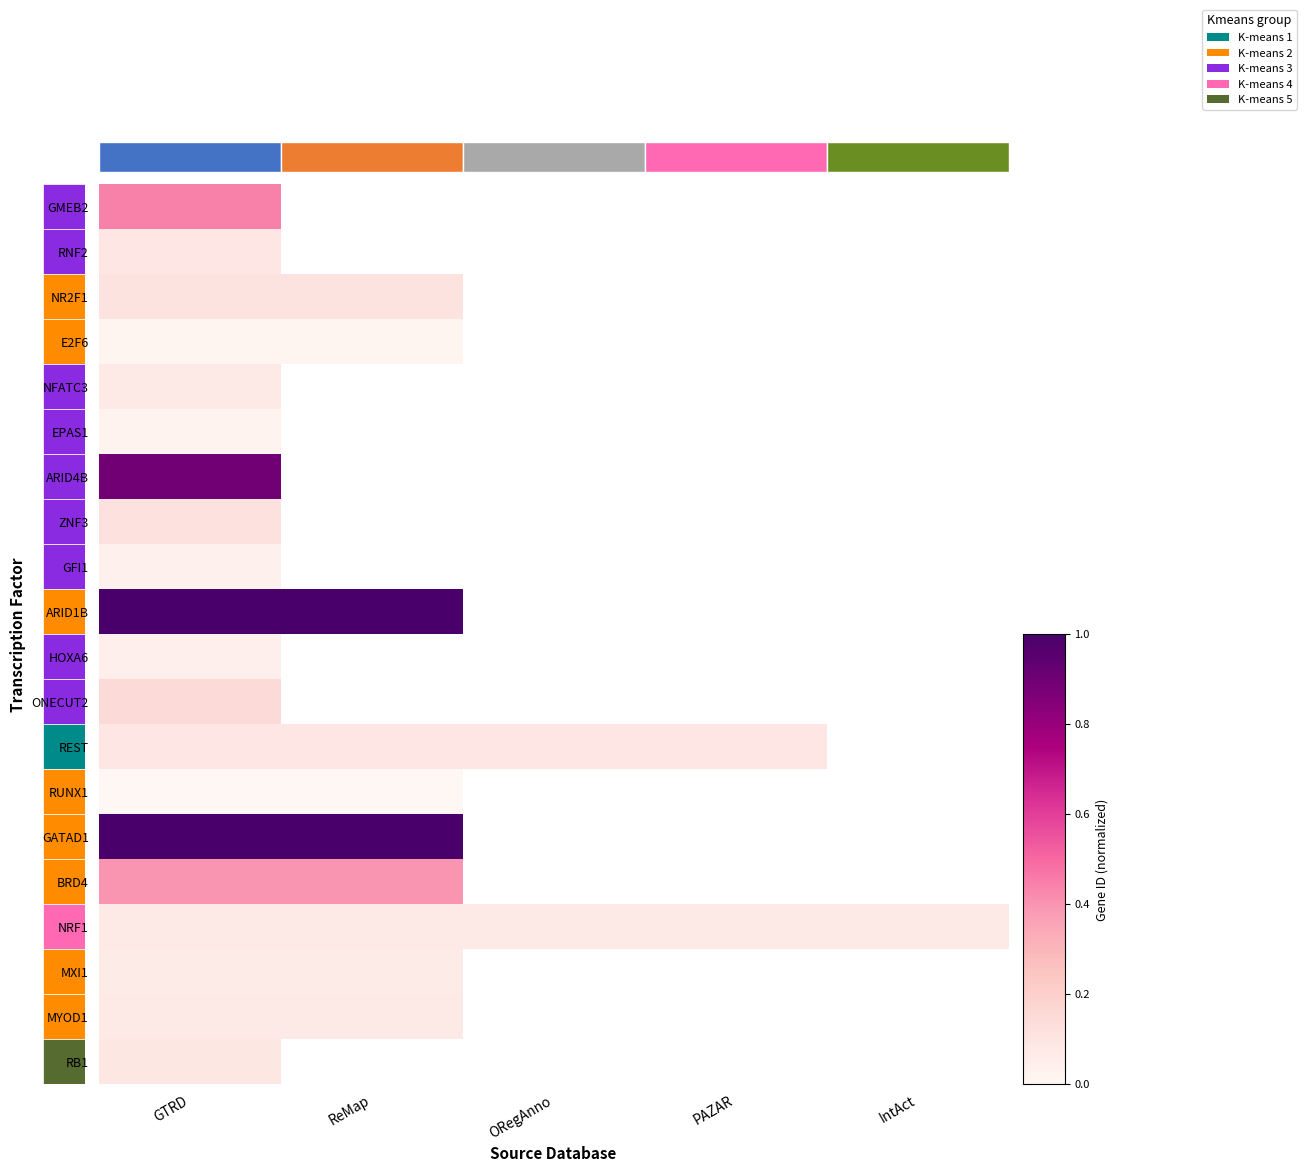

How many categories are shown in the chart?

5